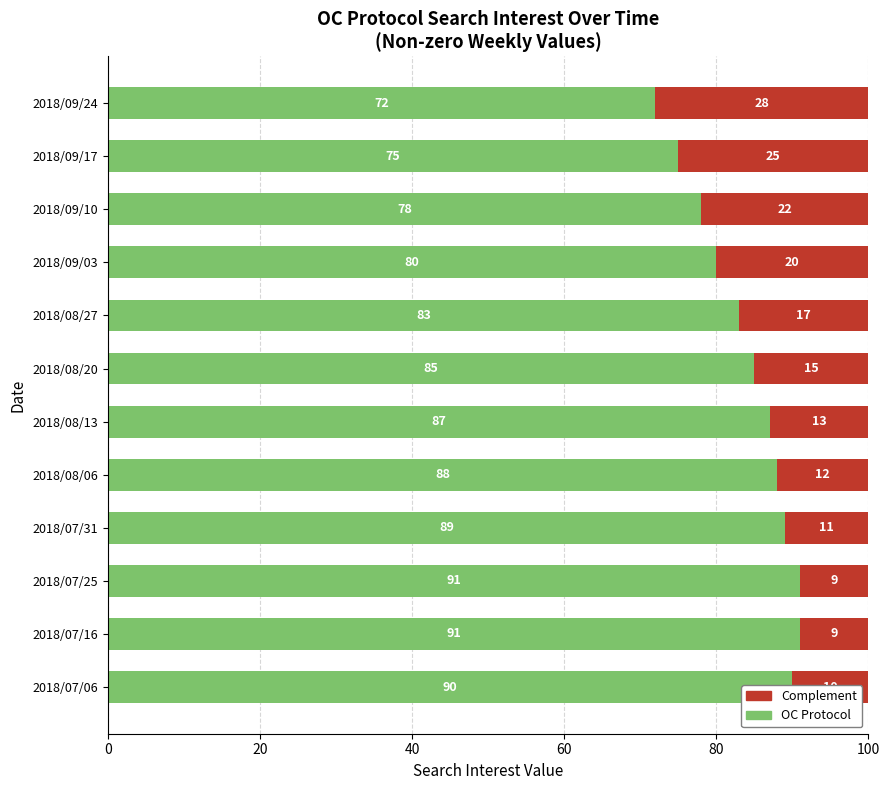

What is the minimum value for OC Protocol?

72